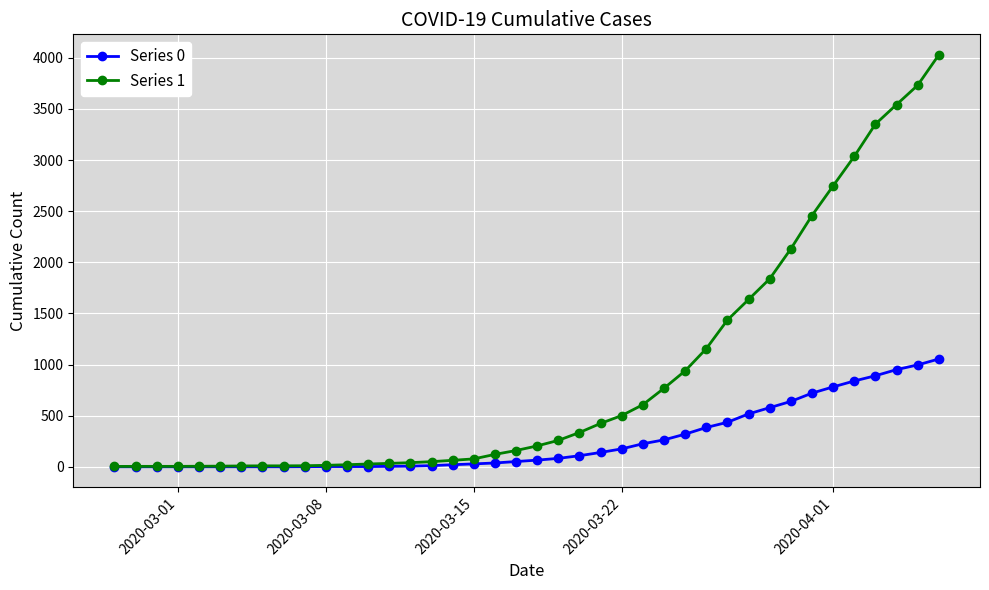

At how many categories does at least one series exceed 2876?

5